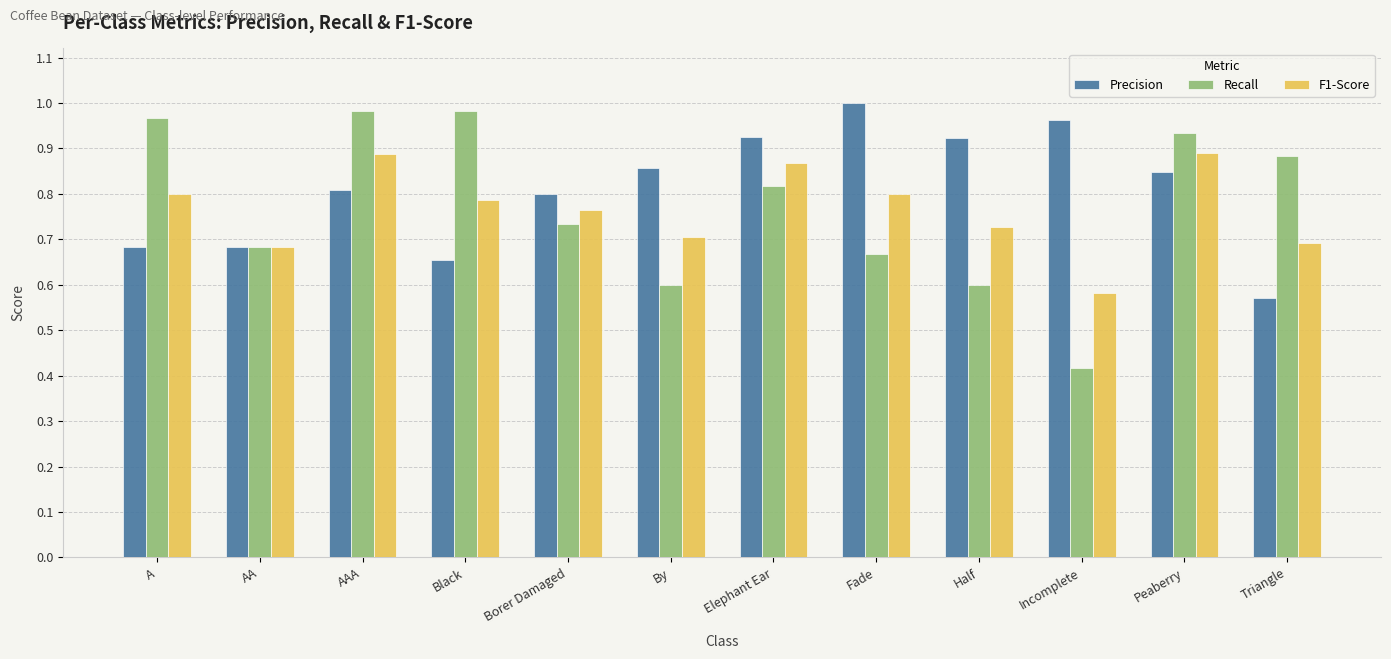

Does the chart contain stacked bars?

No